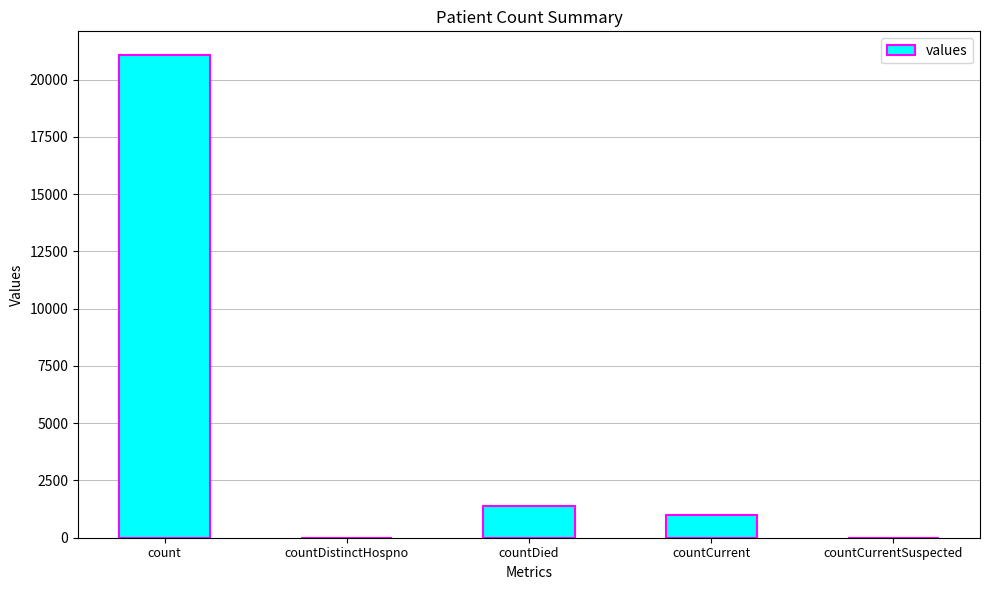

Where is the data nearest to the value 10525?

countDied